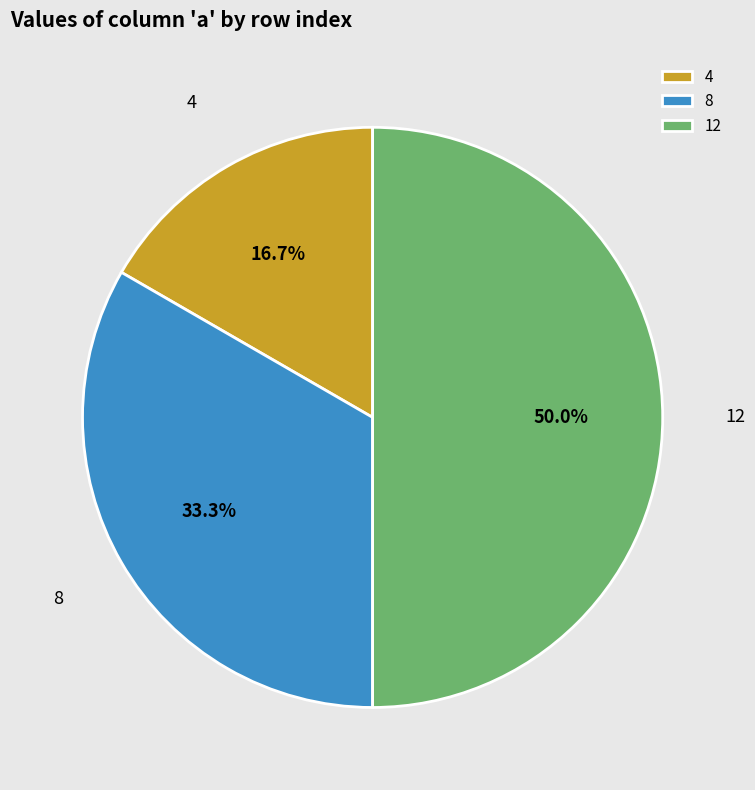

What is the largest slice in the pie chart?

12